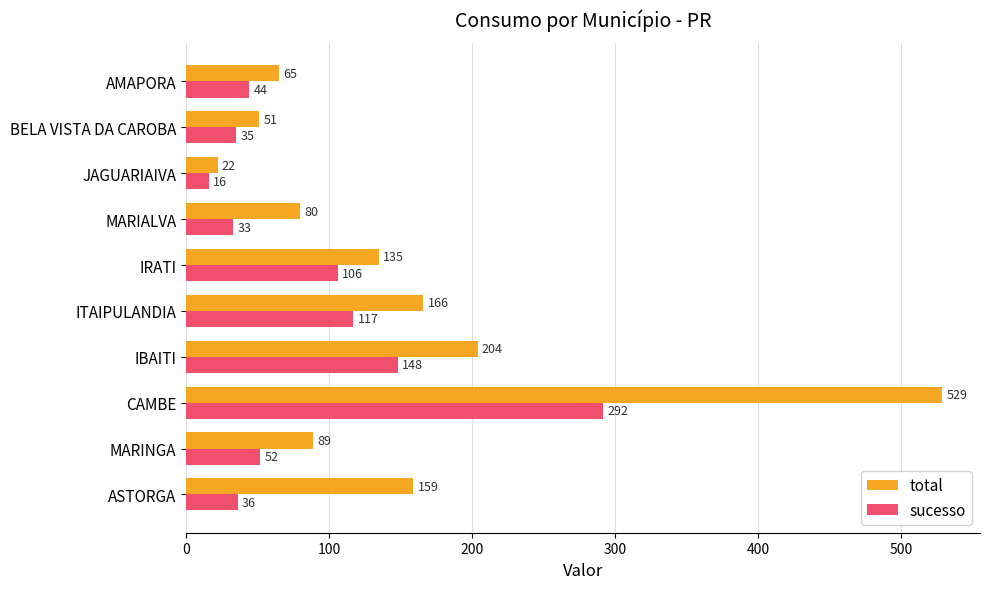

Rank the series by their average value, from lowest to highest.

sucesso, total